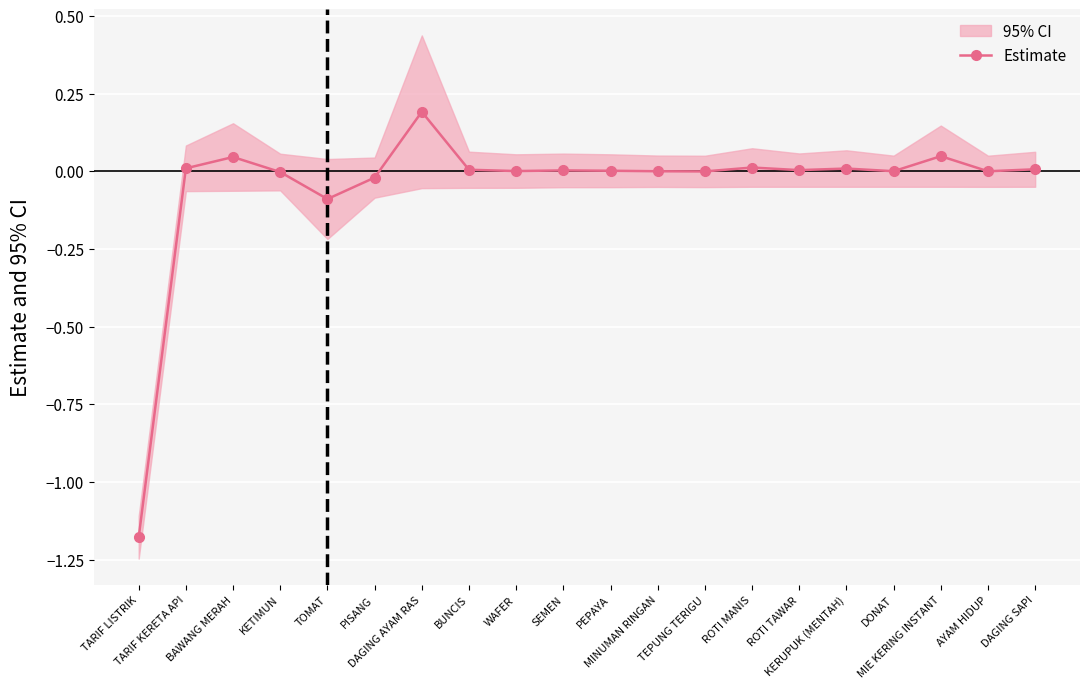

Rank the categories by value from lowest to highest.

TARIF LISTRIK, TOMAT, PISANG, KETIMUN, TEPUNG TERIGU, AYAM HIDUP, MINUMAN RINGAN, DONAT, WAFER, PEPAYA, SEMEN, ROTI TAWAR, BUNCIS, DAGING SAPI, KERUPUK (MENTAH), TARIF KERETA API, ROTI MANIS, BAWANG MERAH, MIE KERING INSTANT, DAGING AYAM RAS